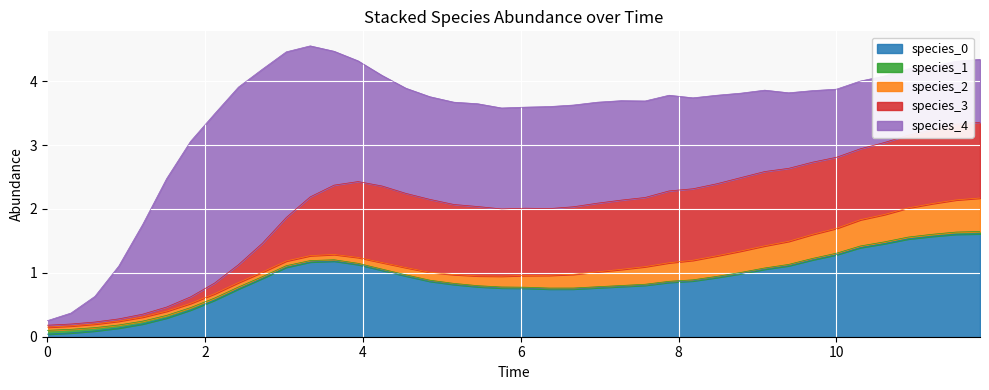

At how many categories does at least one series exceed 1?

36